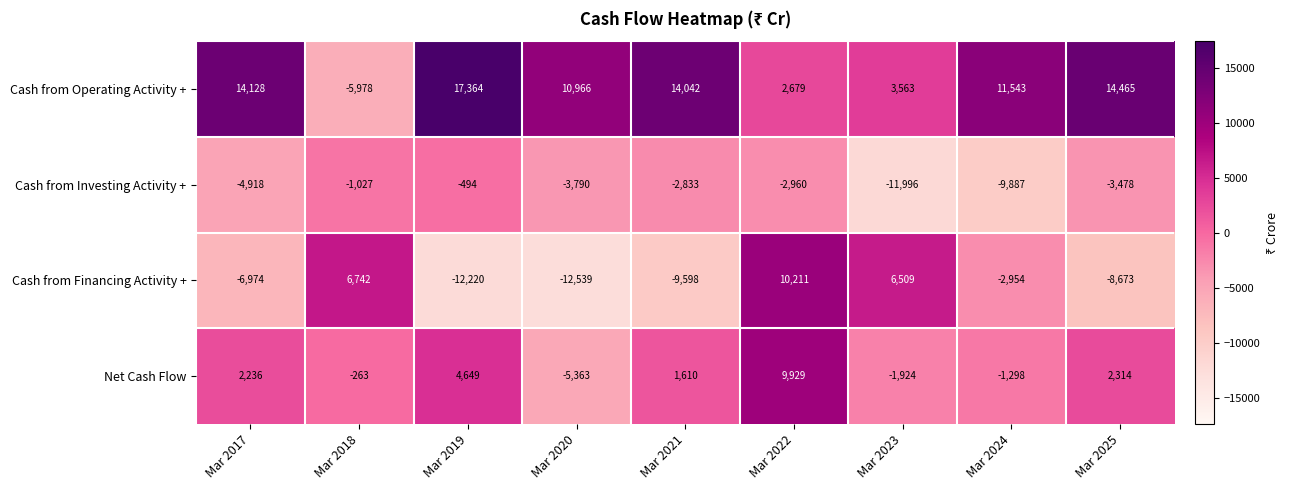

The value of Cash from Financing Activity + at Mar 2024 is -4480. True or false?

False